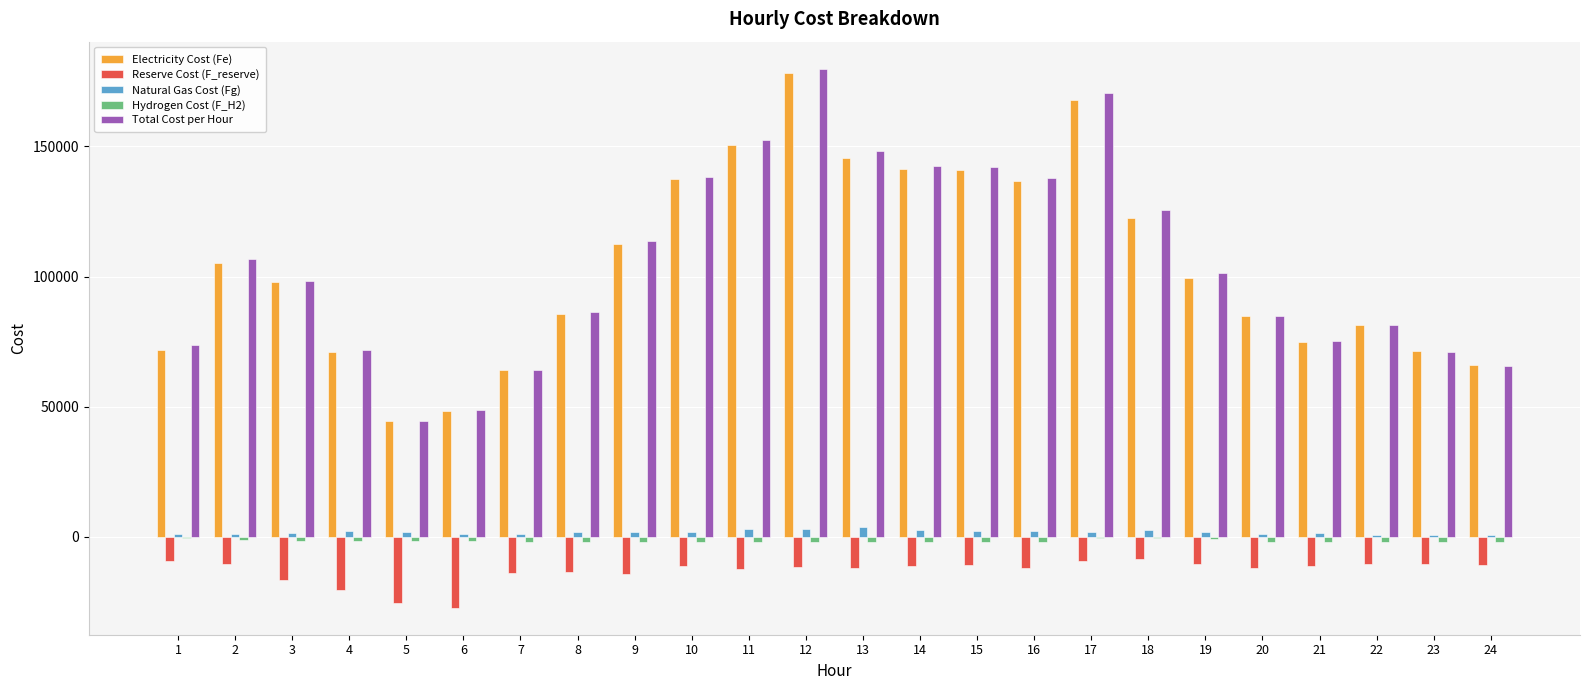

Which series changed the most between 17 and 22?

Total Cost per Hour